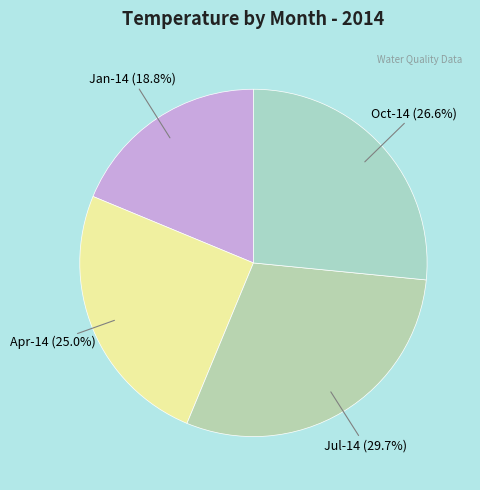

Which category has the smallest portion of the pie?

Jan-14